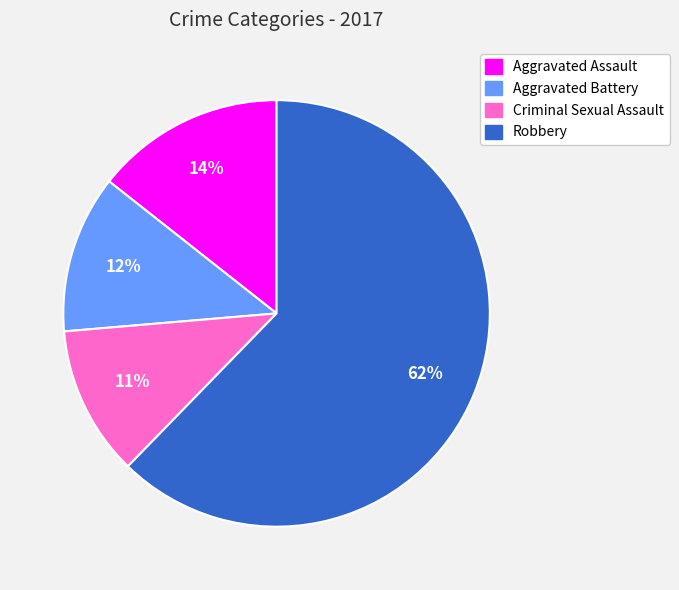

True or false: Criminal Sexual Assault accounts for 11% of the total.

True